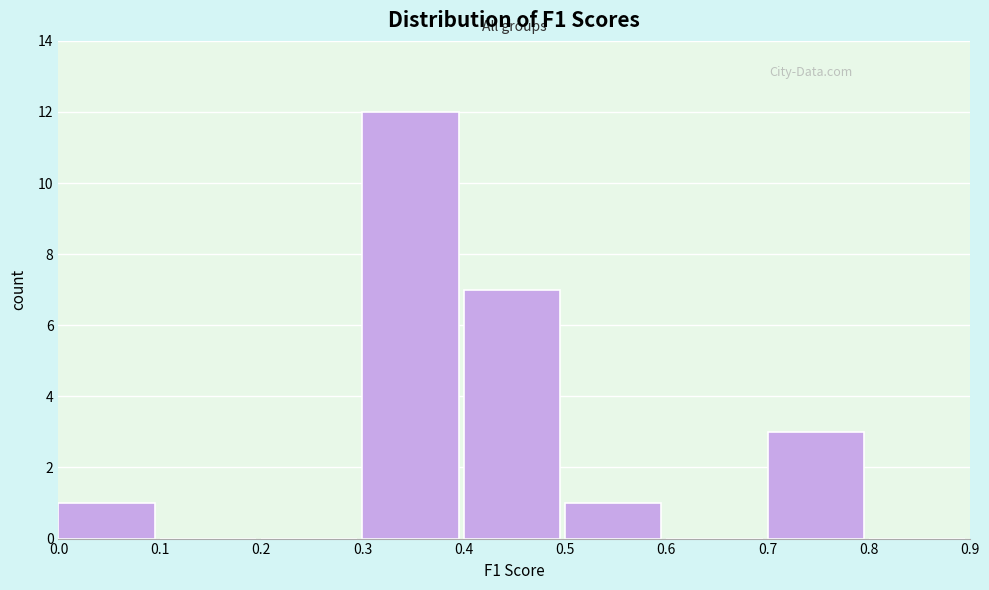

Over which range of the x-axis is the bar tallest?

0.3 to 0.4